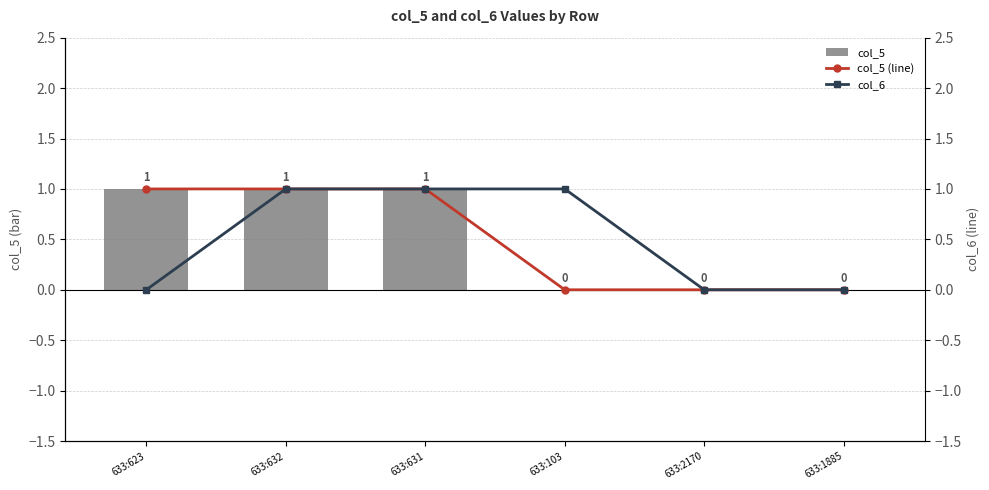

How many col_6 values are between 0 and 1?

6